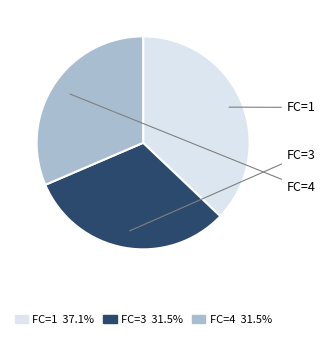

Does any single category account for the majority?

No